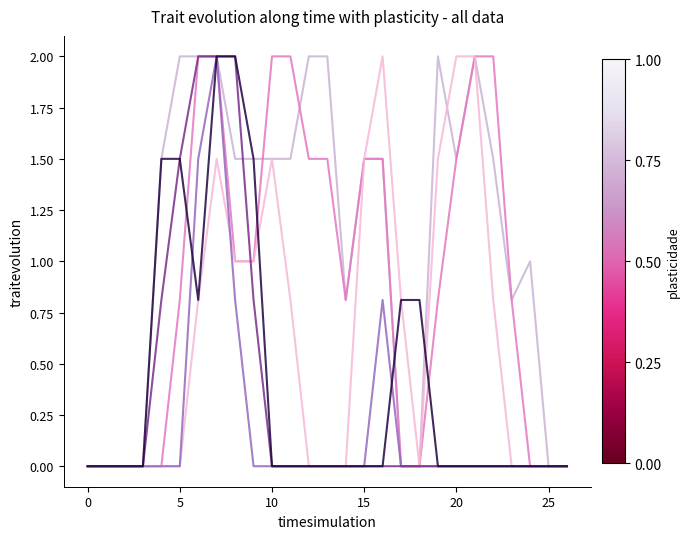

What is the maximum value shown in the chart?

2.0